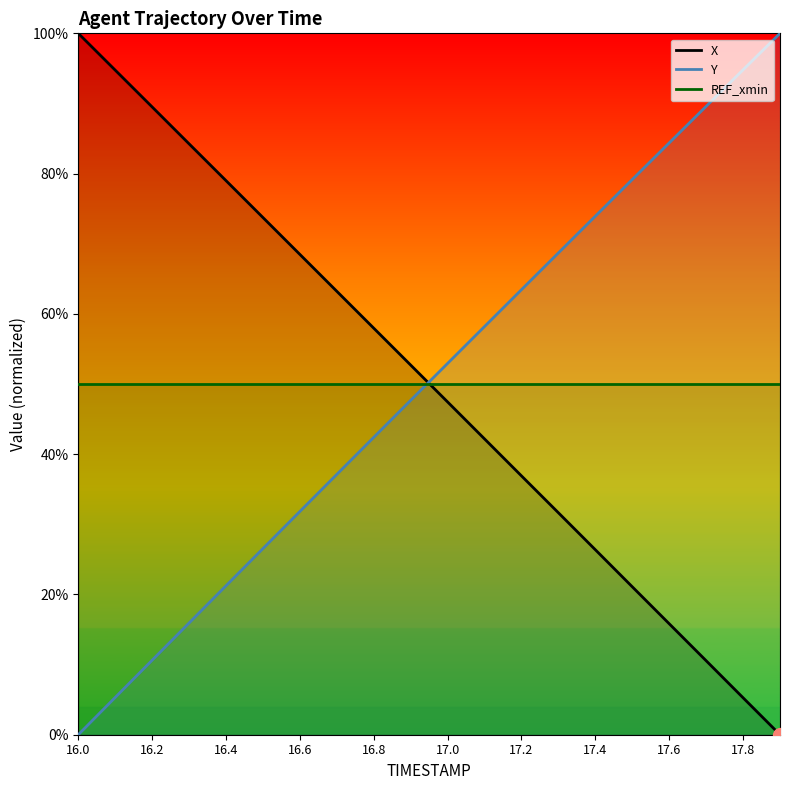

True or false: REF_xmin and X intersect in this chart.

True